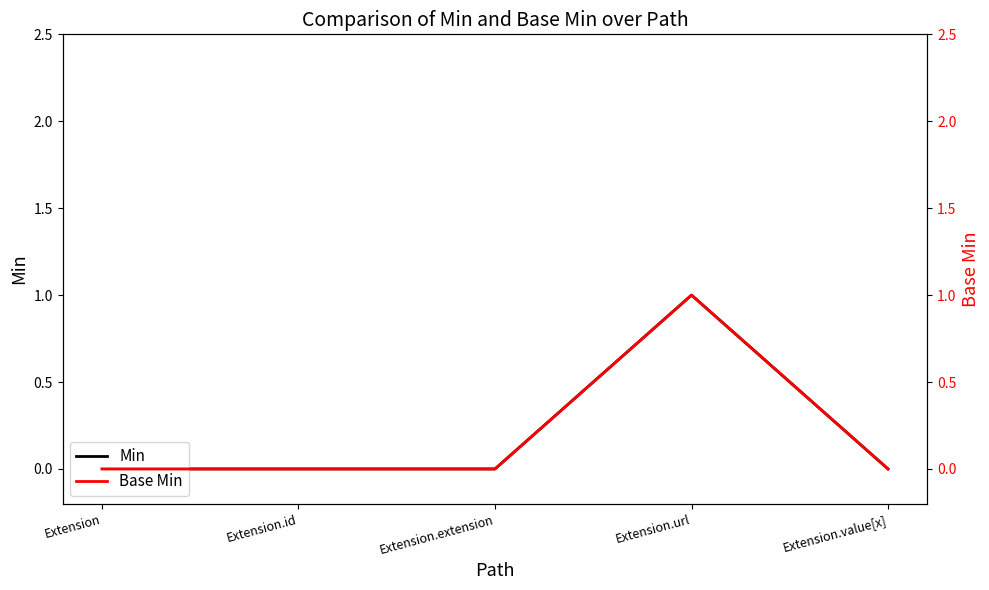

True or false: Base Min and Min intersect in this chart.

False